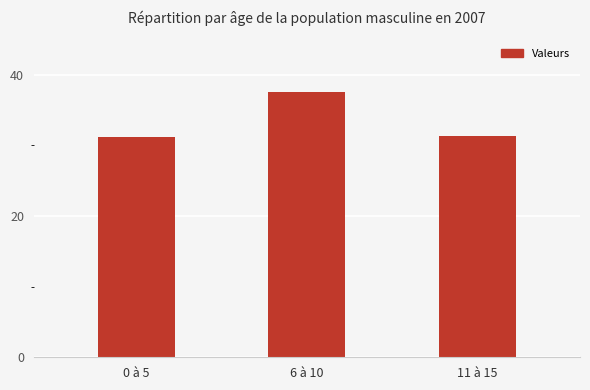

What is the label of the 1st bar from the left?

0 à 5